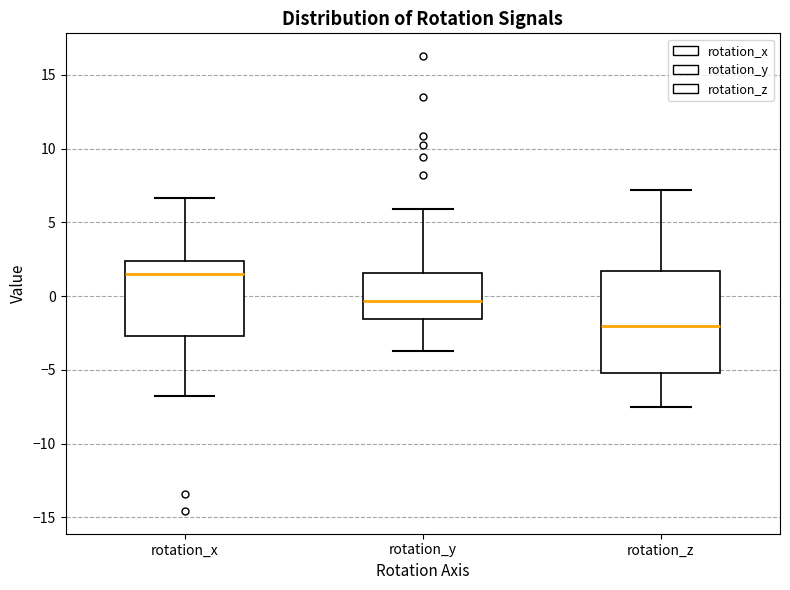

Which box's median line is the lowest?

rotation_z